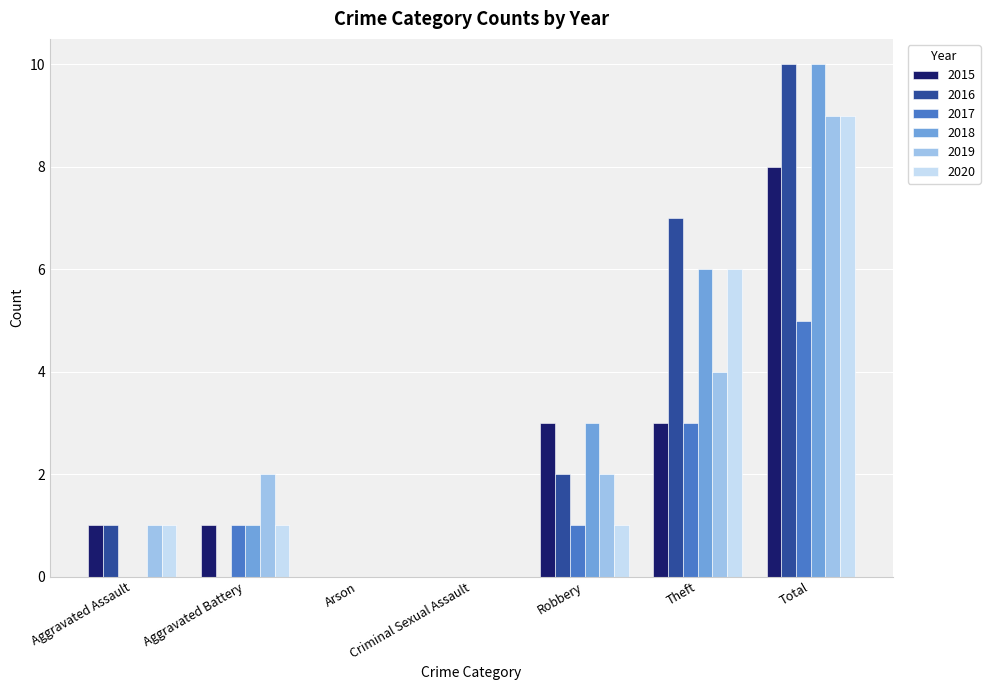

How many groups of bars are there?

7